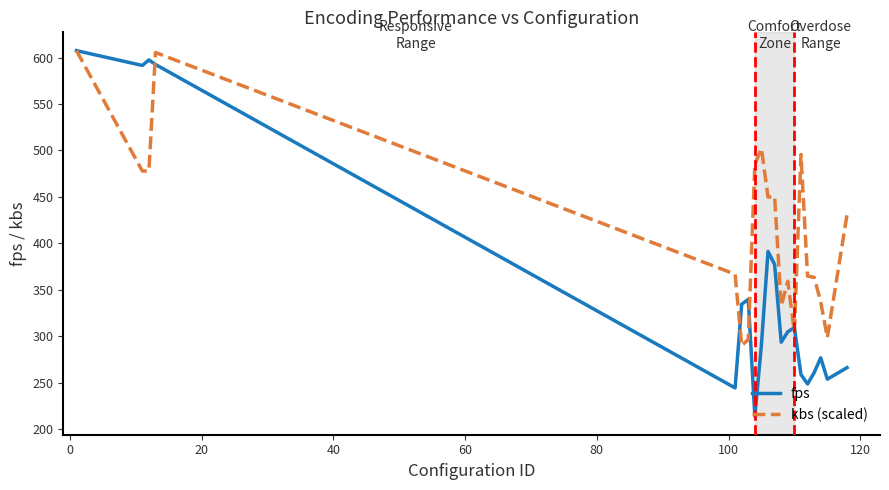

Which series has the largest total across all categories?

kbs (scaled)